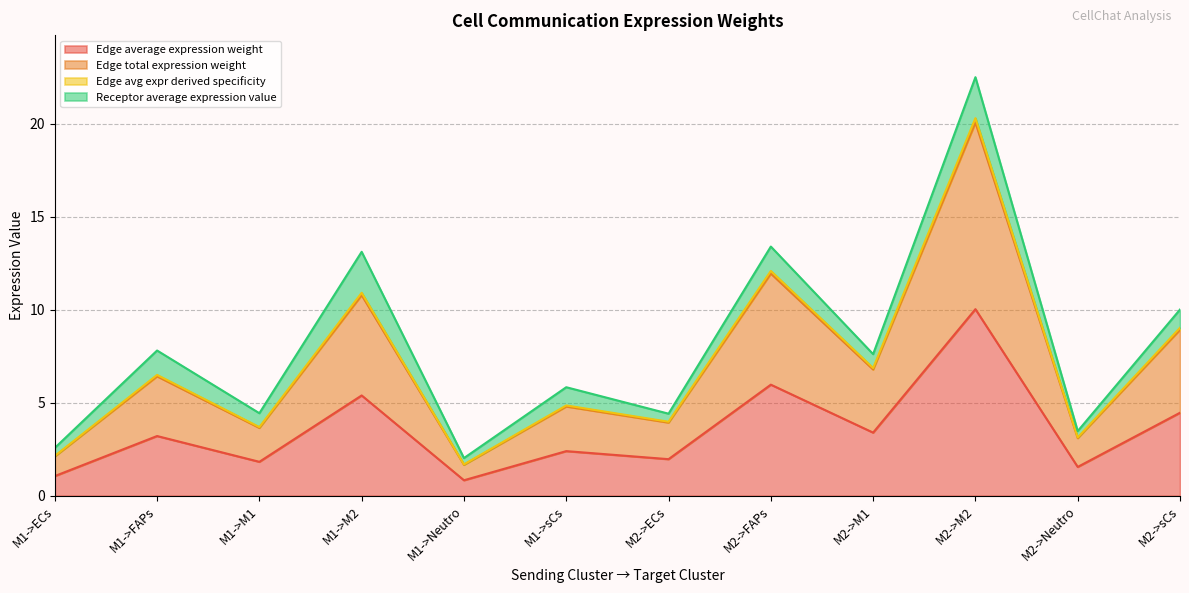

At which category is the sum across all series the highest?

M2->M2